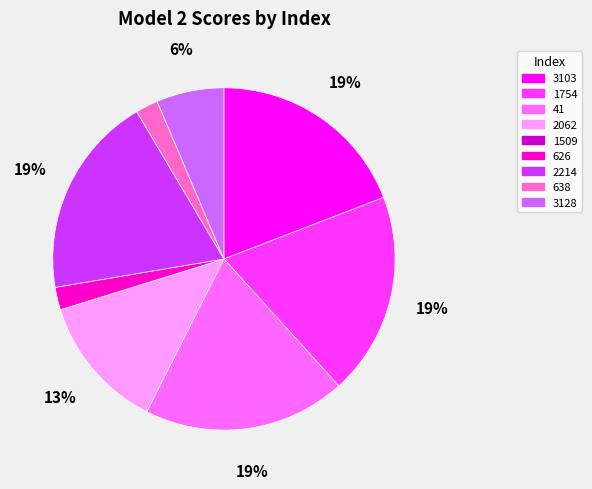

To the nearest percent, what is the average slice percentage?

11%